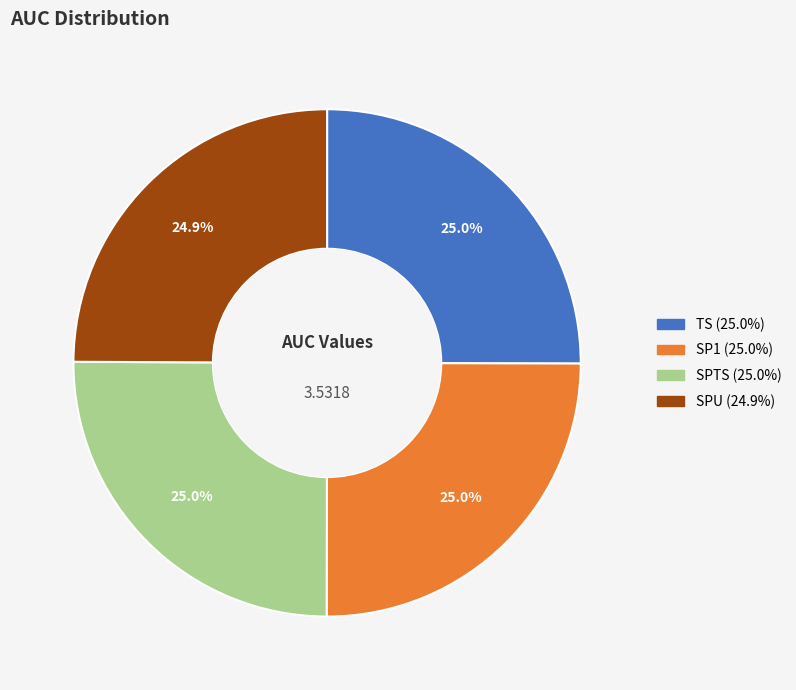

Is there a majority slice in this chart?

No